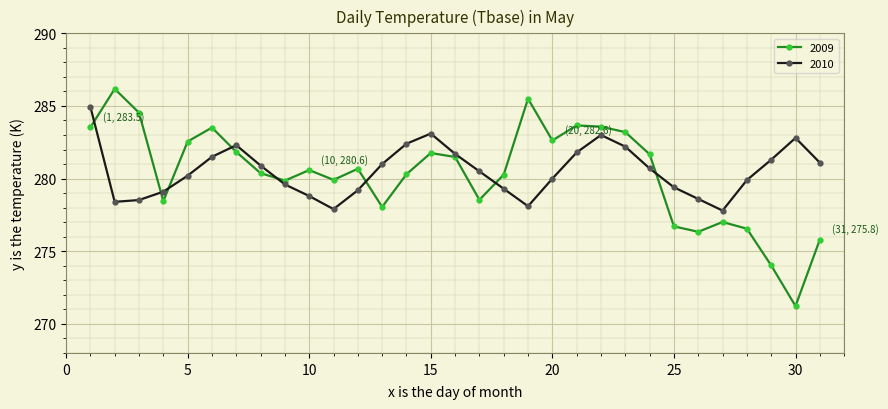

Which series has the largest range (max minus min)?

2009